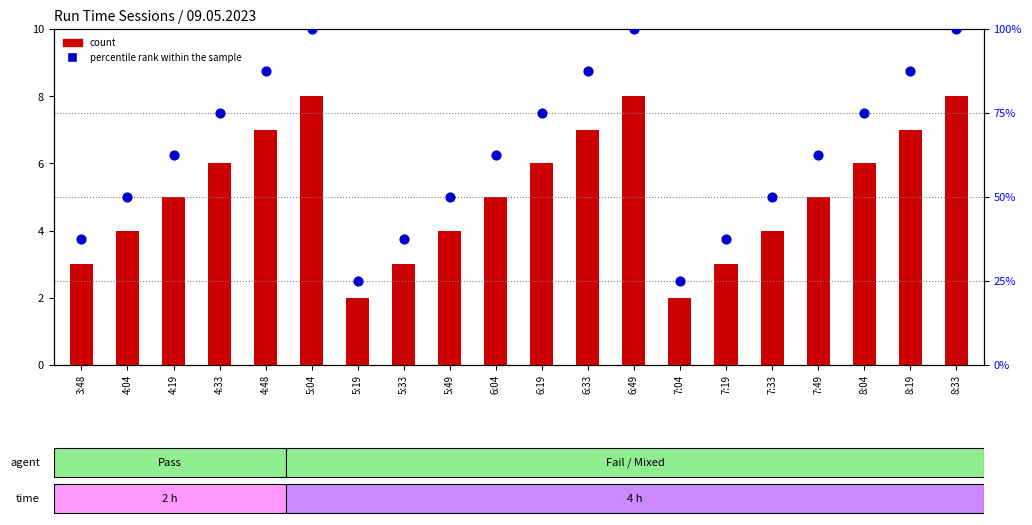

What are all the series names shown in the legend?

count, percentile rank within the sample